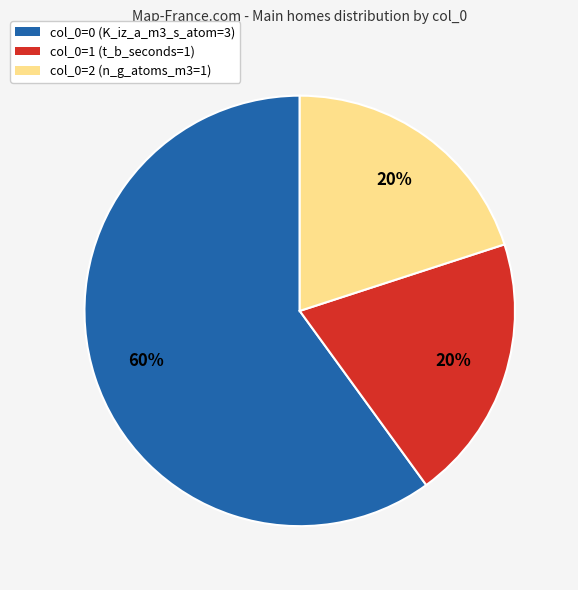

Is there a majority slice in this chart?

Yes